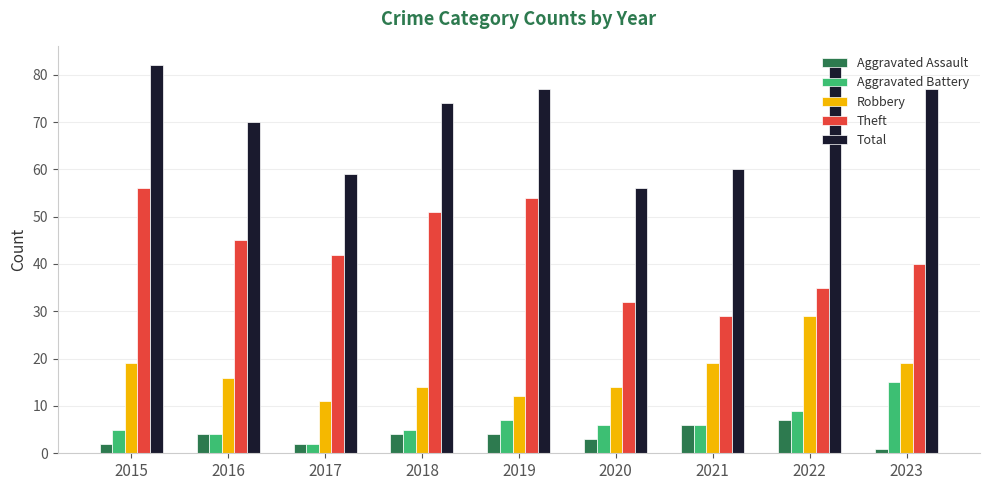

Where does the Theft series first go above 42?

2015